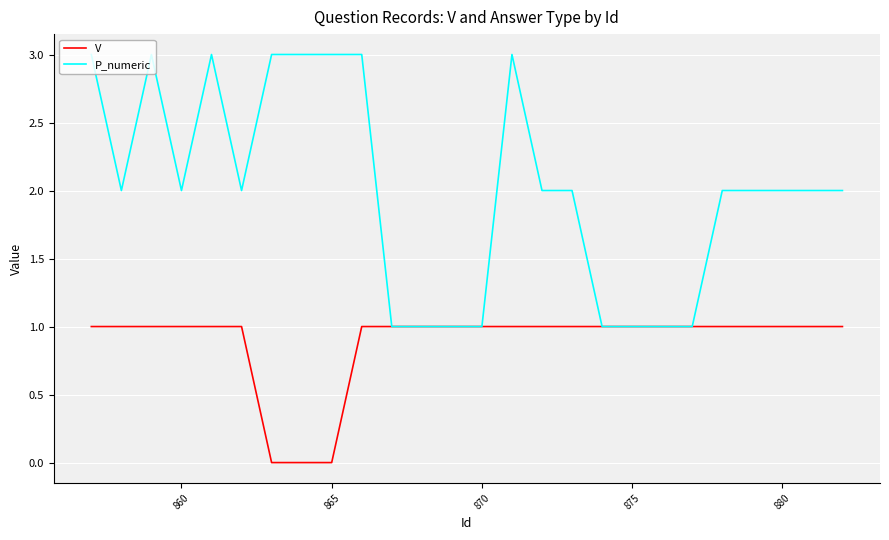

What is the maximum value shown in the chart?

3